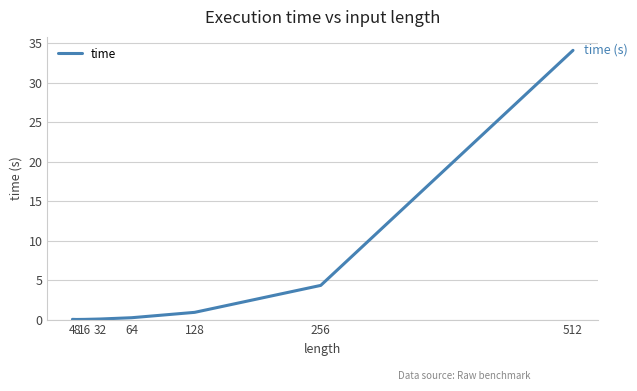

Which category has the highest value across all series?

512